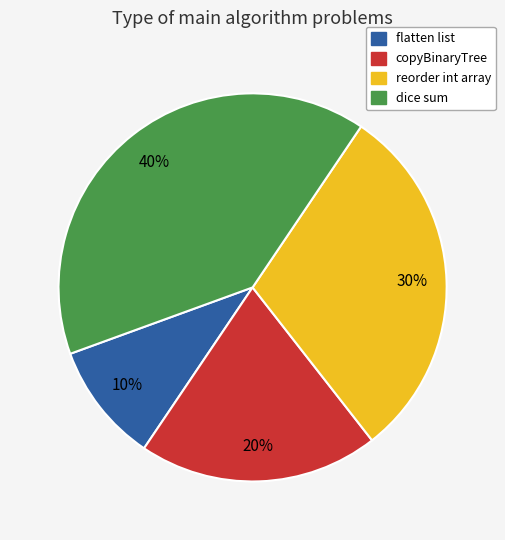

What is the largest slice in the pie chart?

dice sum